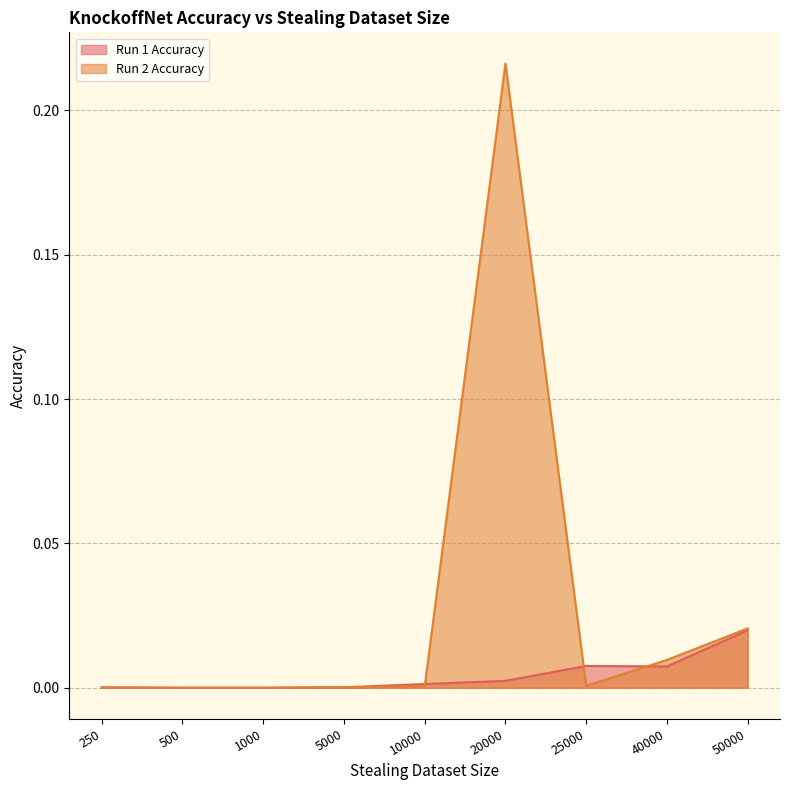

How many times do Run 1 Accuracy and Run 2 Accuracy cross each other?

3